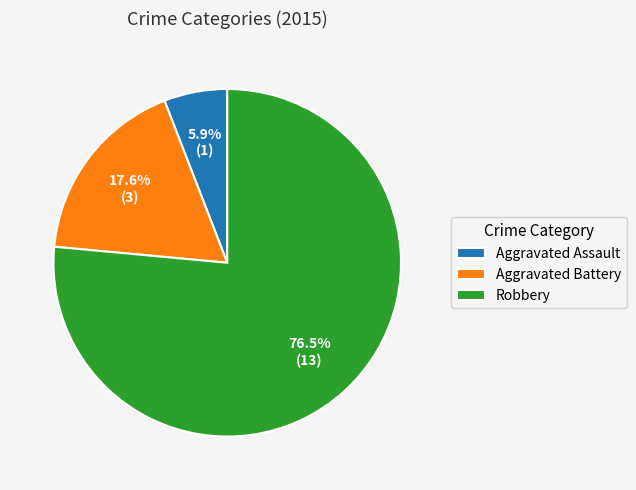

What is the ratio of the value at Aggravated Battery to the value at Aggravated Assault?

3.0